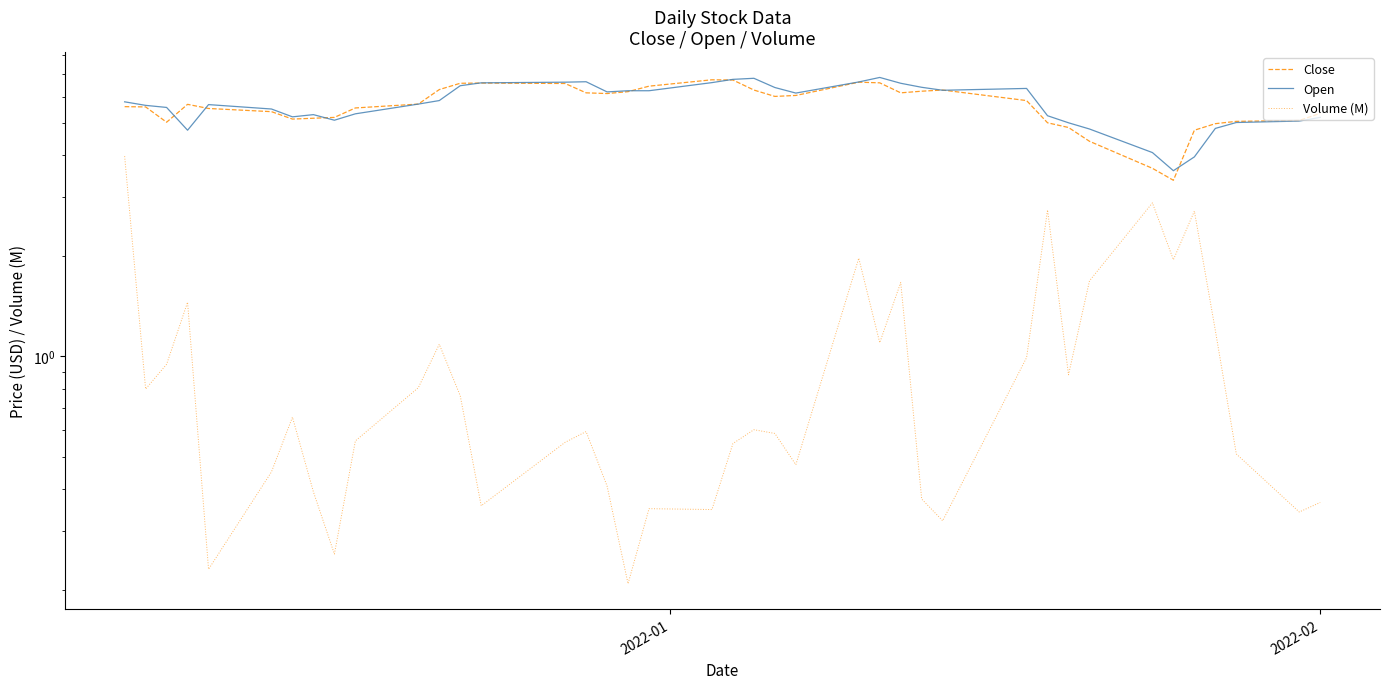

Which series has the widest spread of values?

Volume (M)